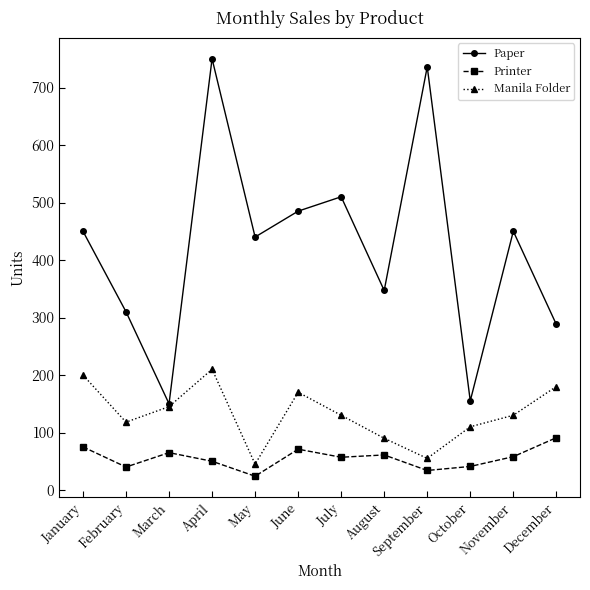

What is the maximum value shown in the chart?

750